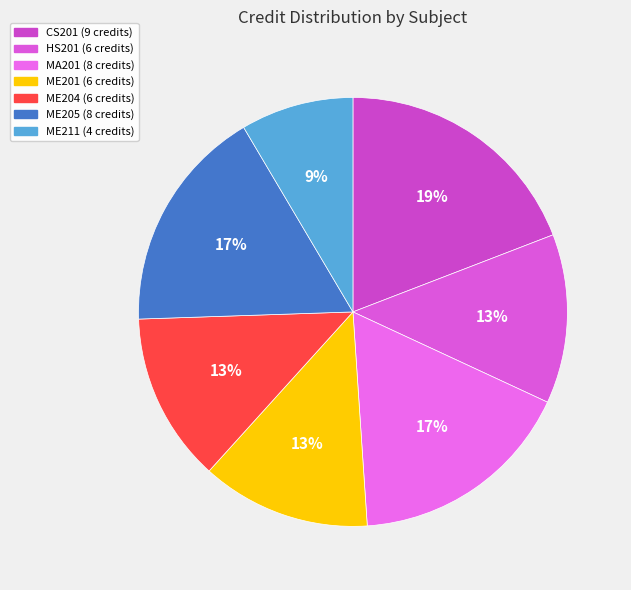

What percentage is NOT represented by ME201?

87.2%